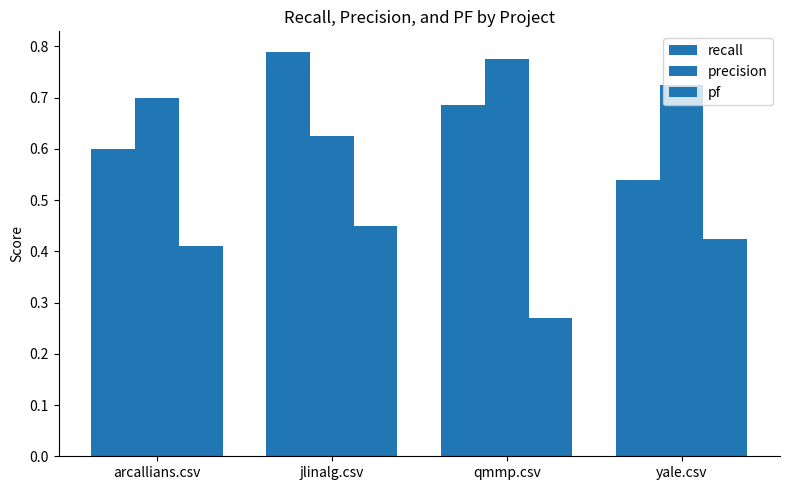

Which category has the lowest value across all series?

qmmp.csv